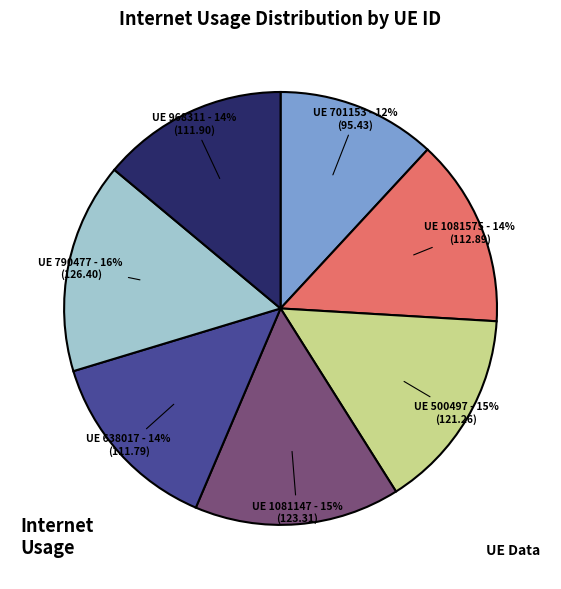

To the nearest percent, what portion does UE 968311 - 14% (111.90) represent?

14%